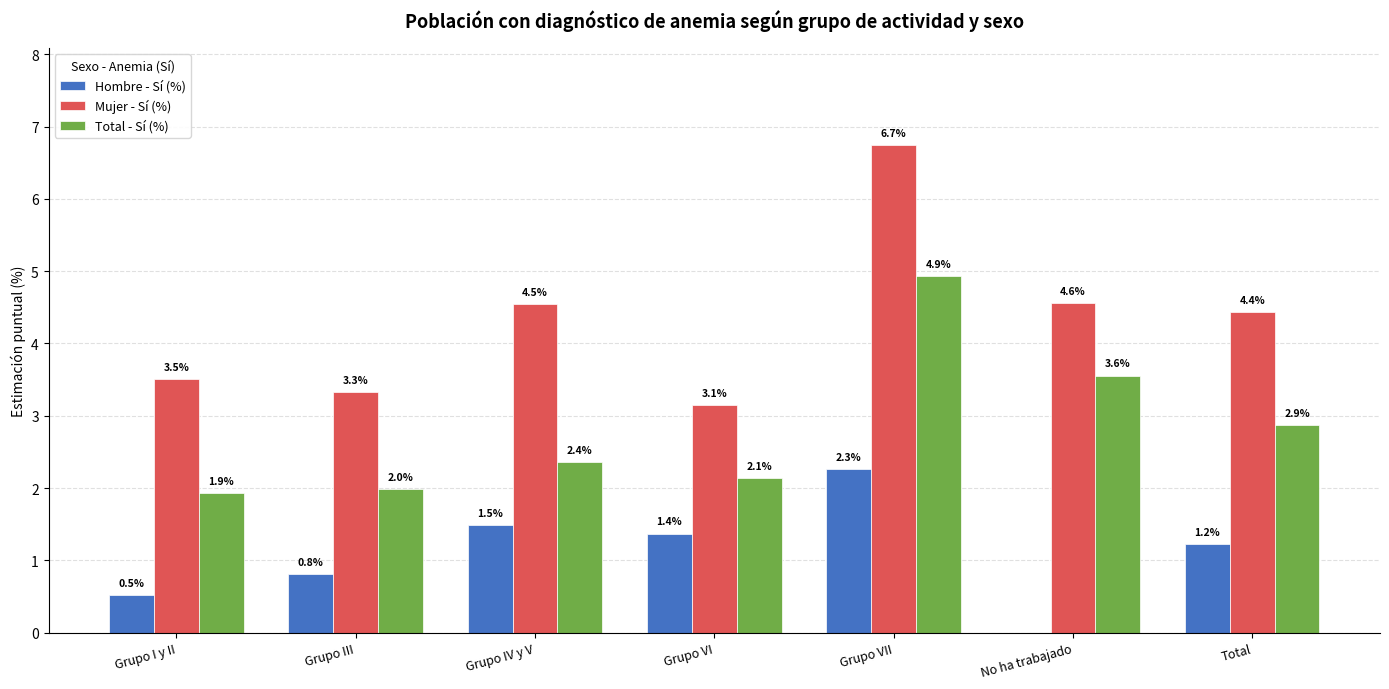

At which label does Total - Sí (%) reach its peak?

Grupo VII